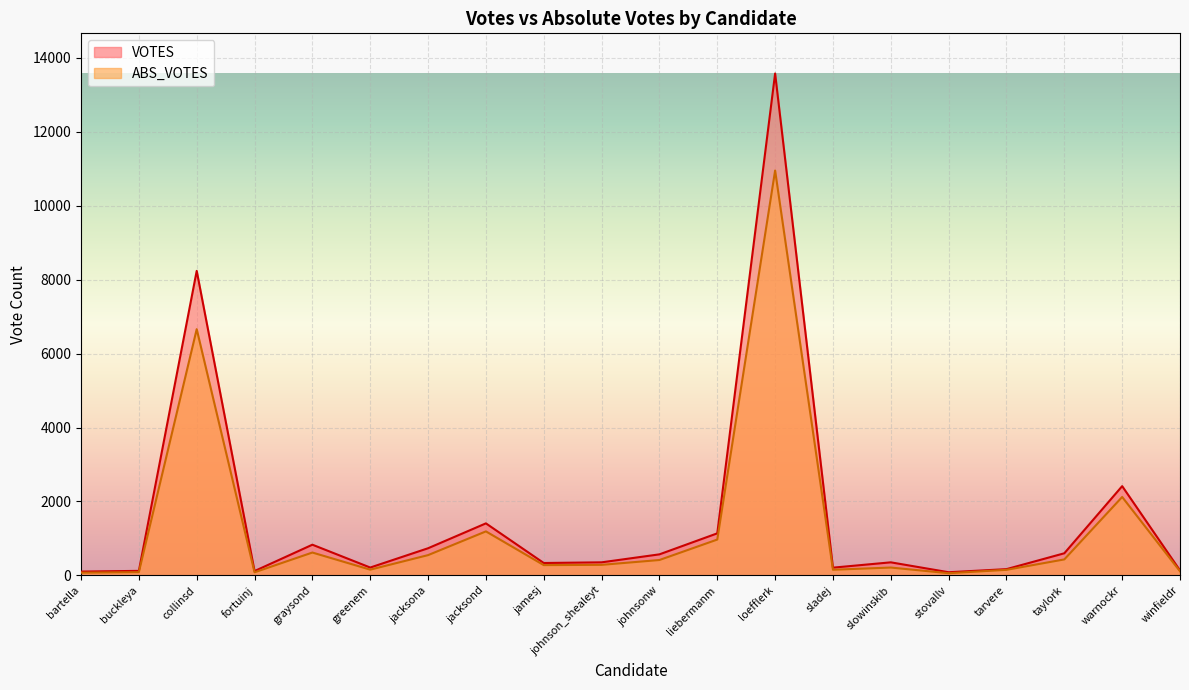

What is the spread (max minus min) of values at johnsonw?

153